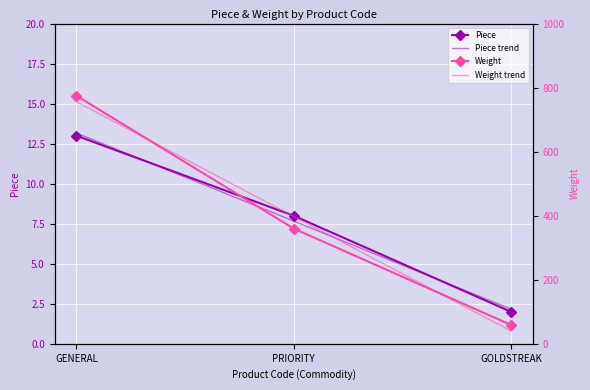

What is the maximum value shown in the chart?

775.0